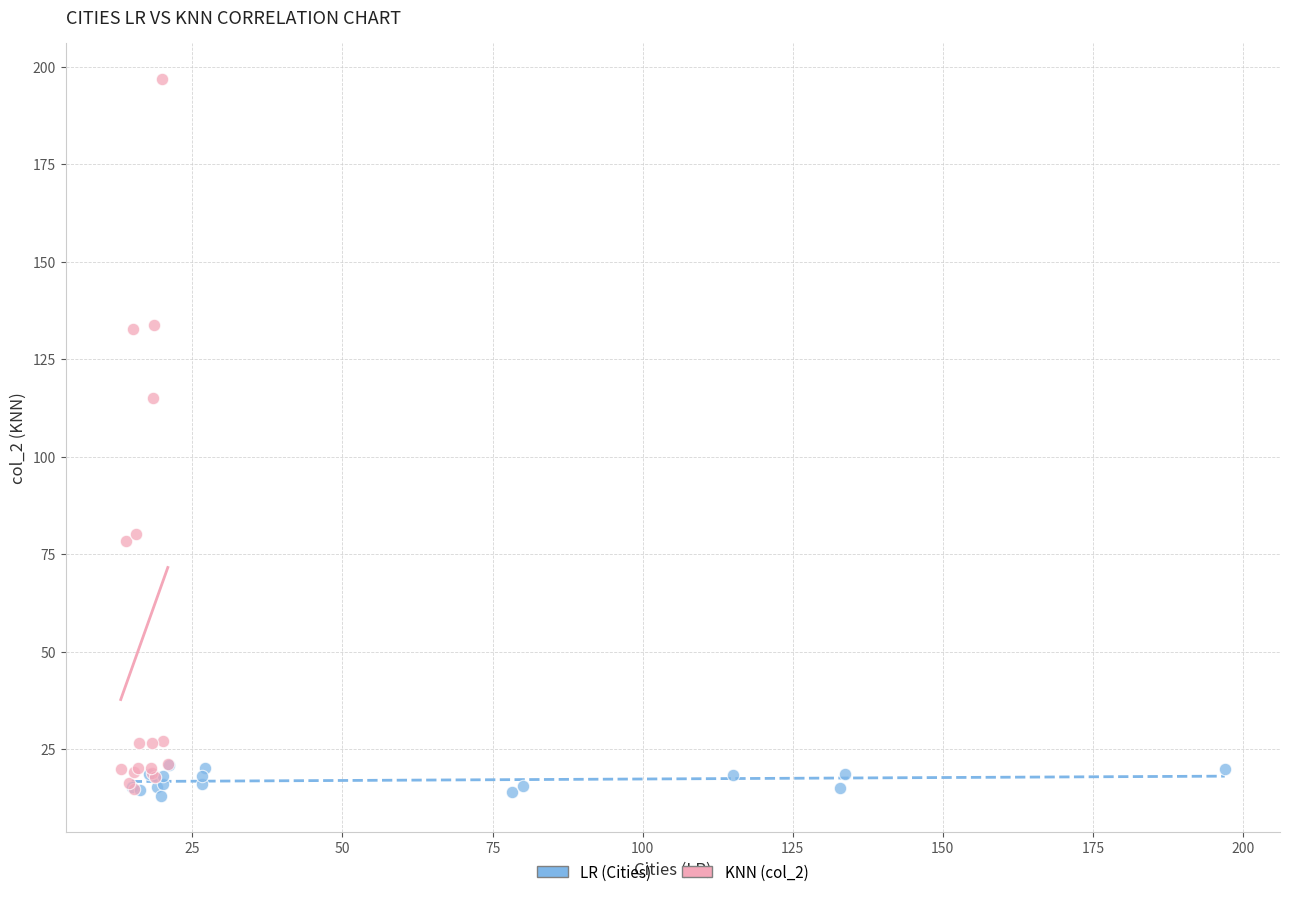

Which series contains the highest Y value?

KNN (col_2)